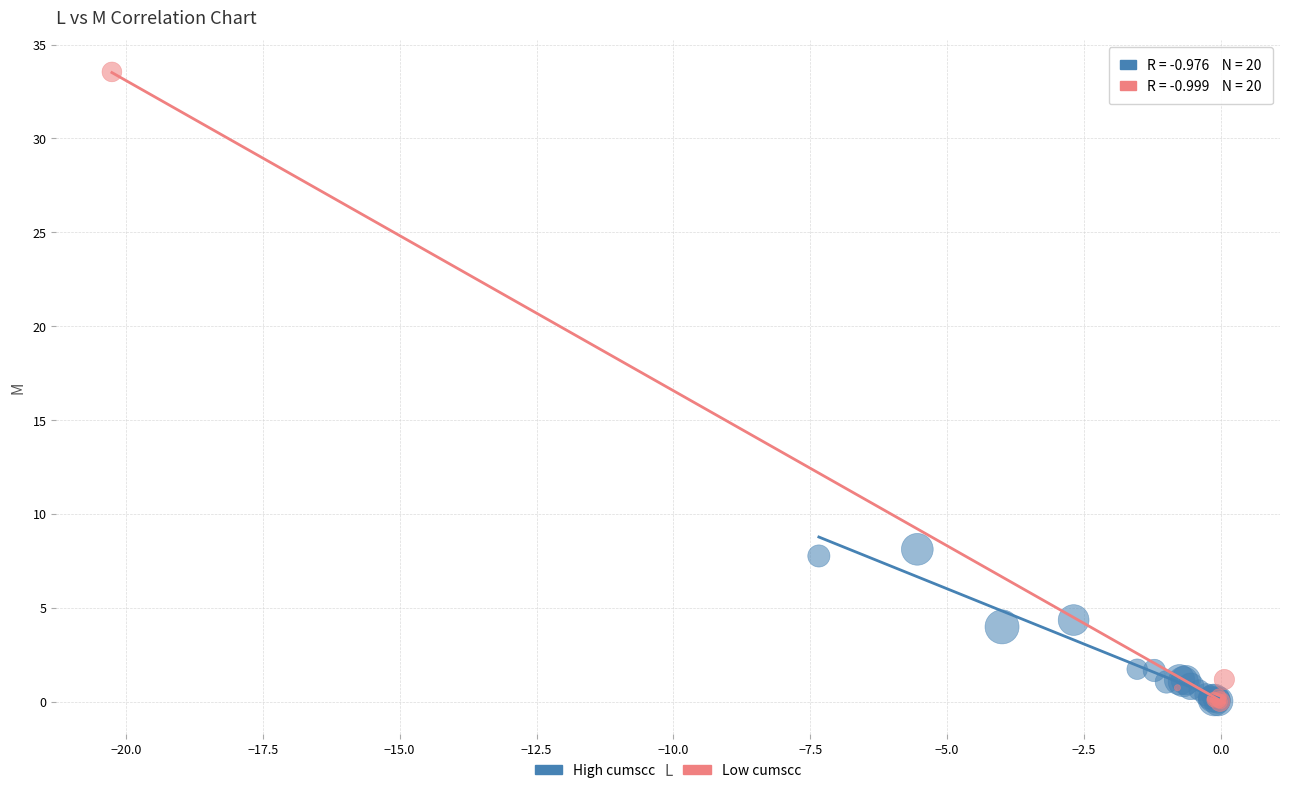

Which series has the widest spread of Y values?

Low cumscc